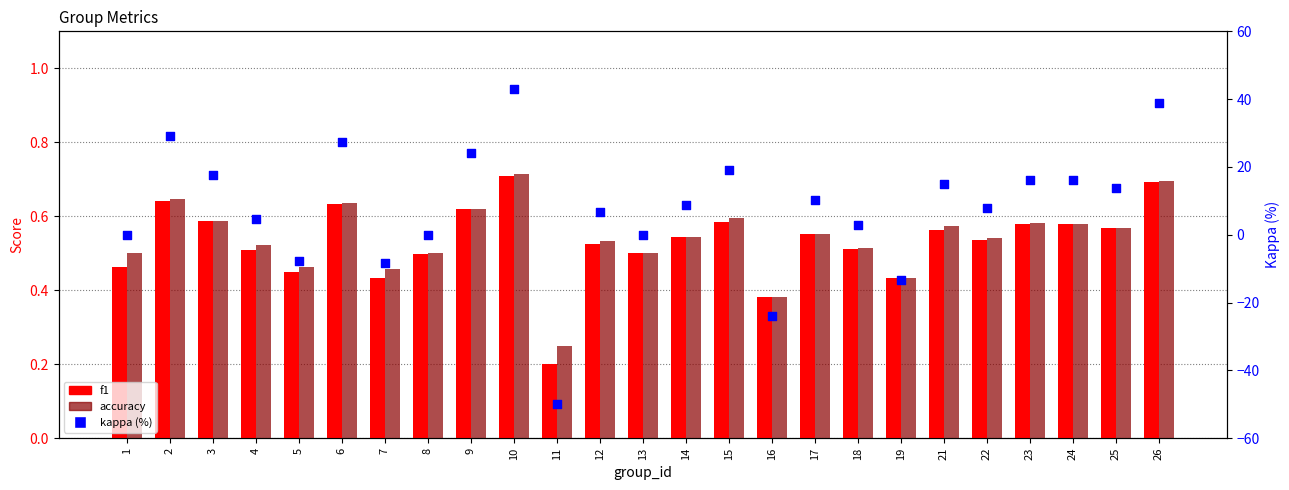

Which series has the largest total across all categories?

kappa (%)